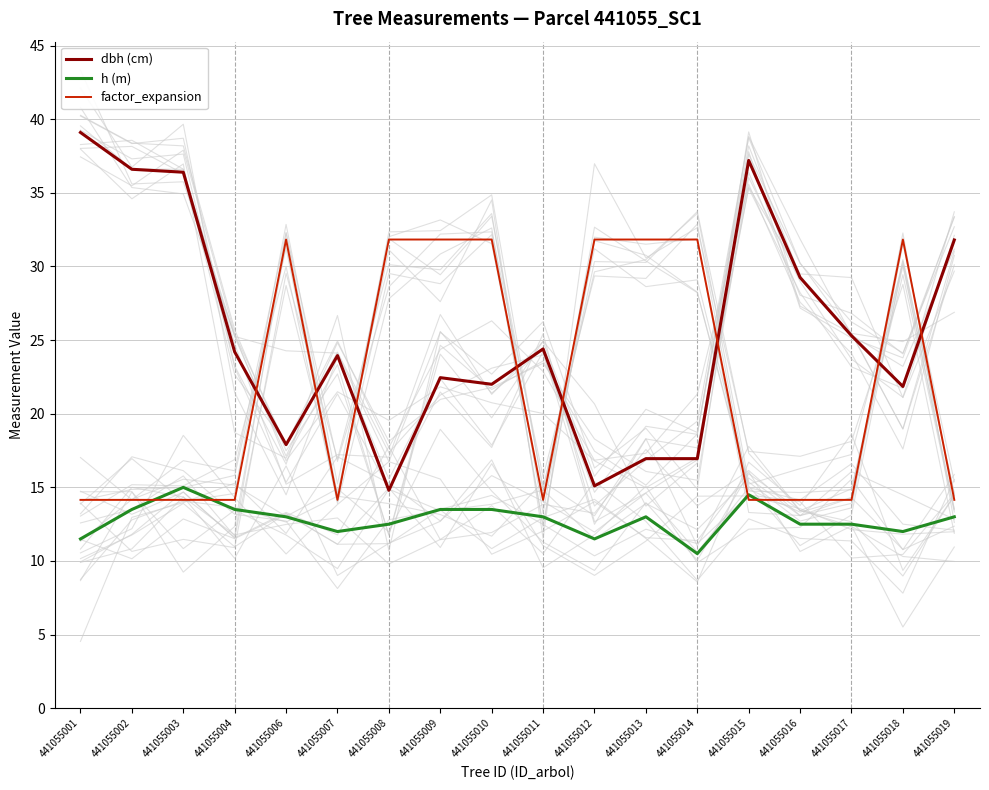

Where is the first local maximum for factor_expansion?

441055006